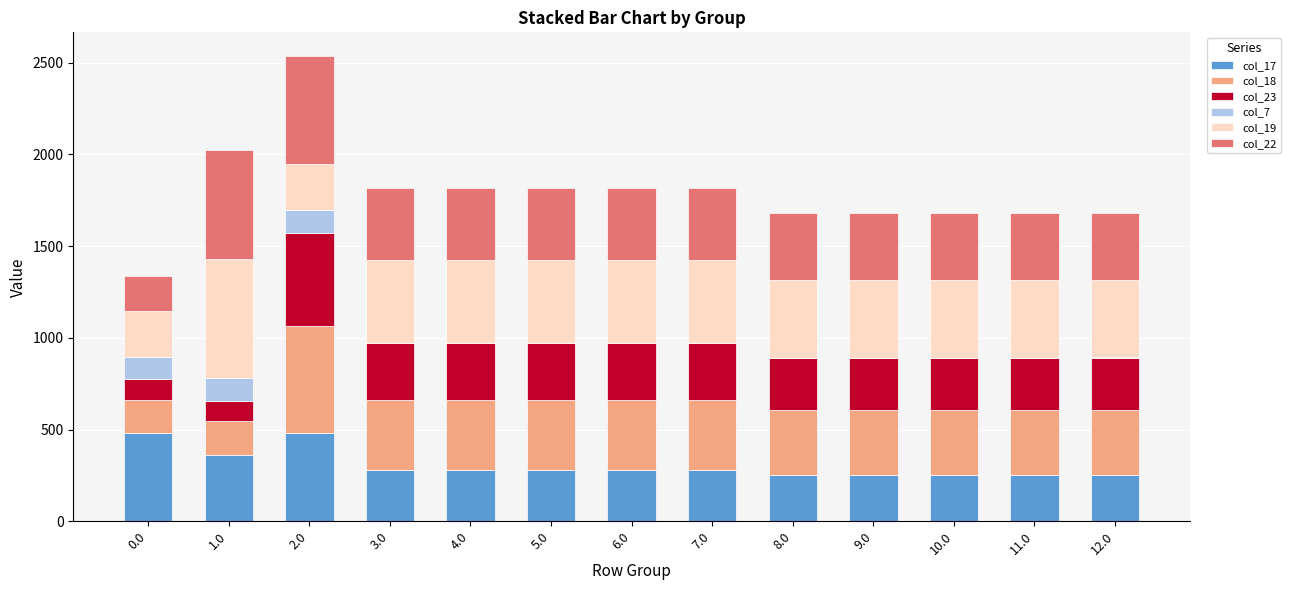

What is the total value across all series at 6.0?

1815.2